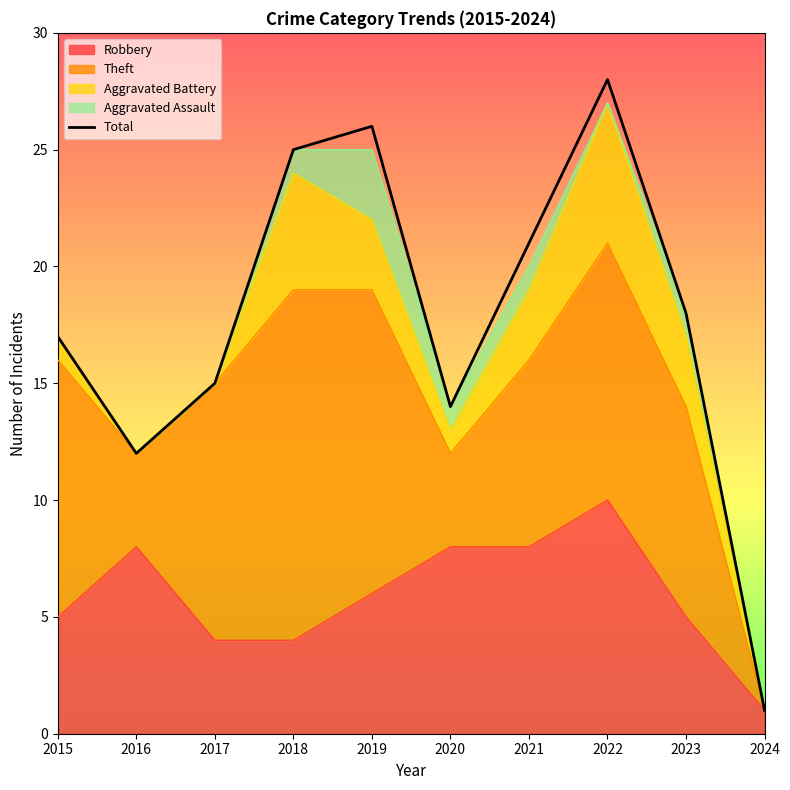

How many interior local valleys (lower than both neighbors) does the data have?

2